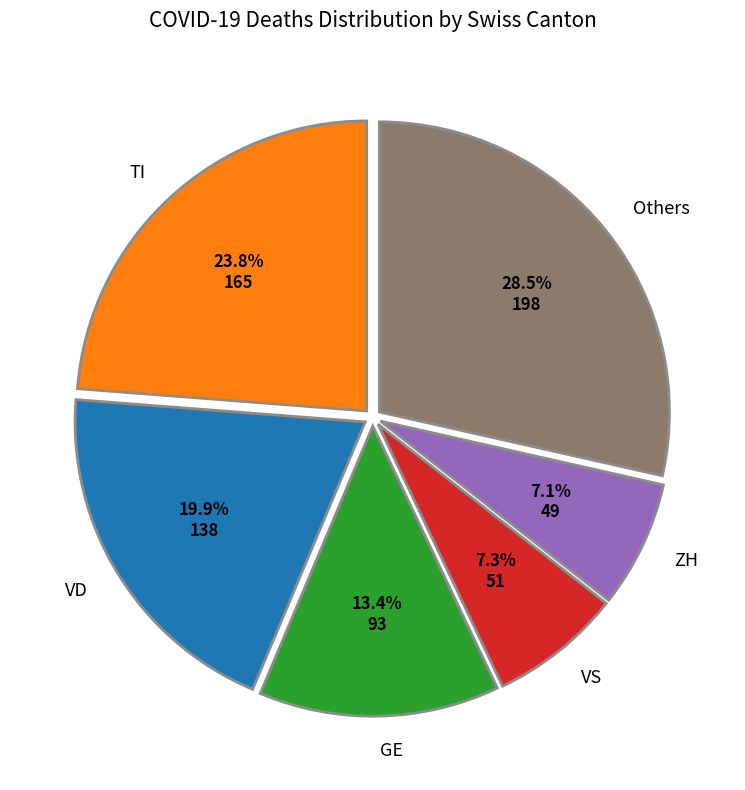

To the nearest percent, what is the difference between the largest and smallest slice percentages?

21%